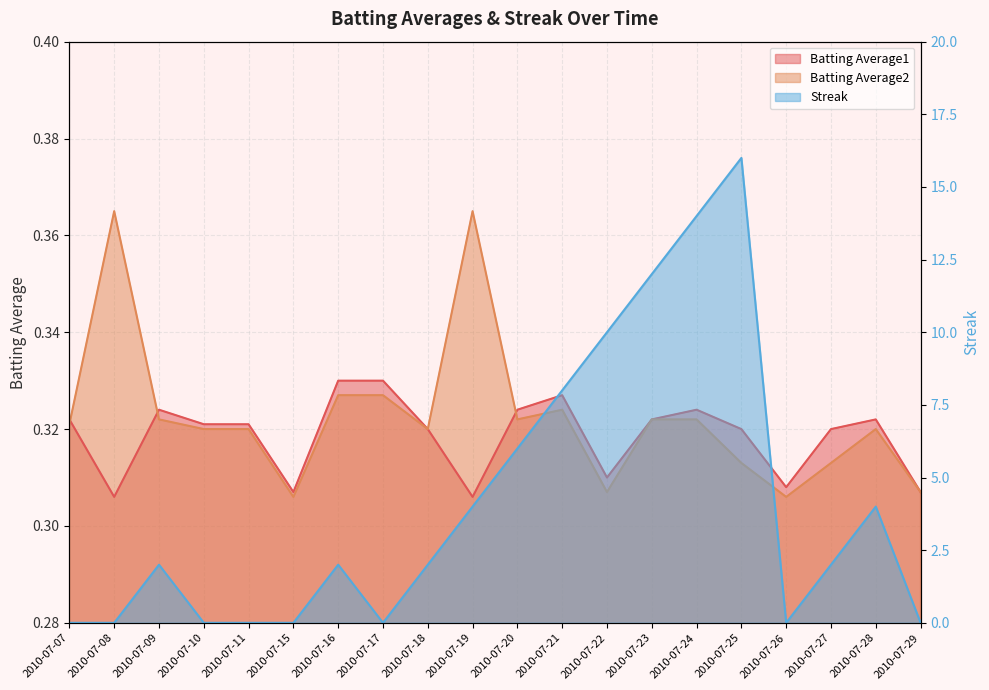

How many series are shown in this chart?

3